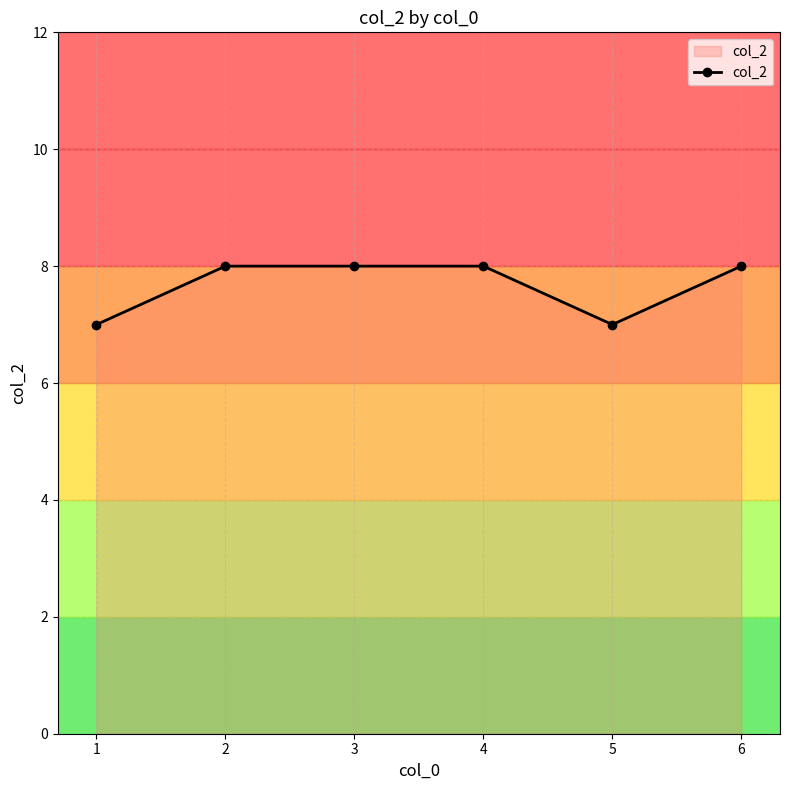

What is the smallest value displayed?

7